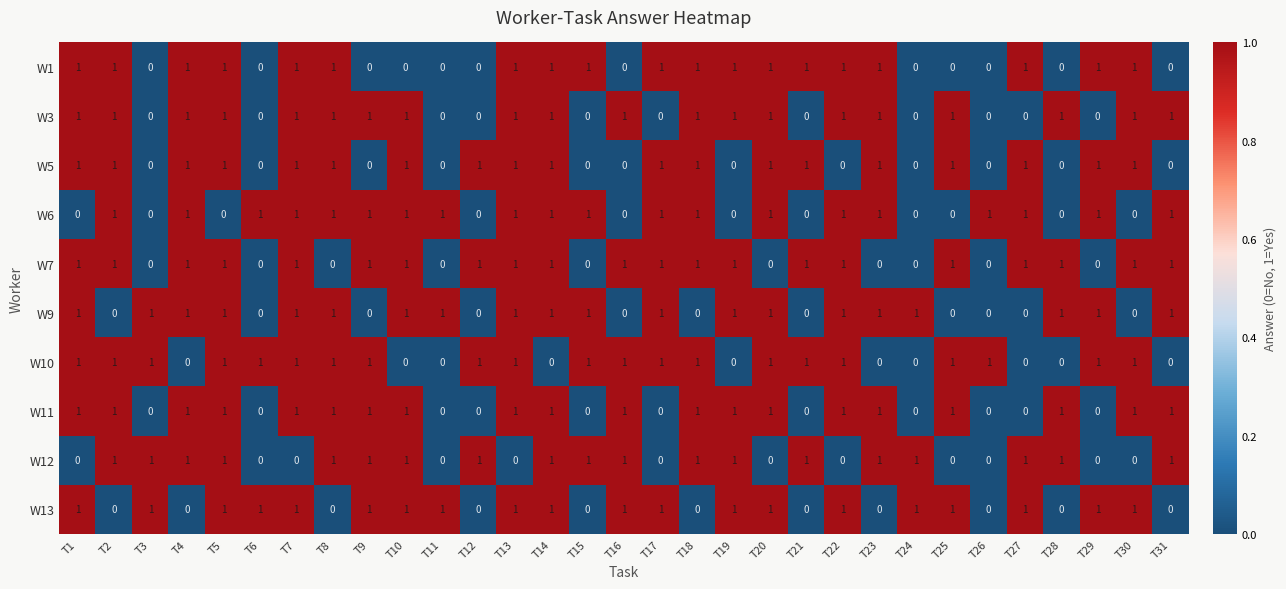

Is it true that W7 equals 2 at T4?

False